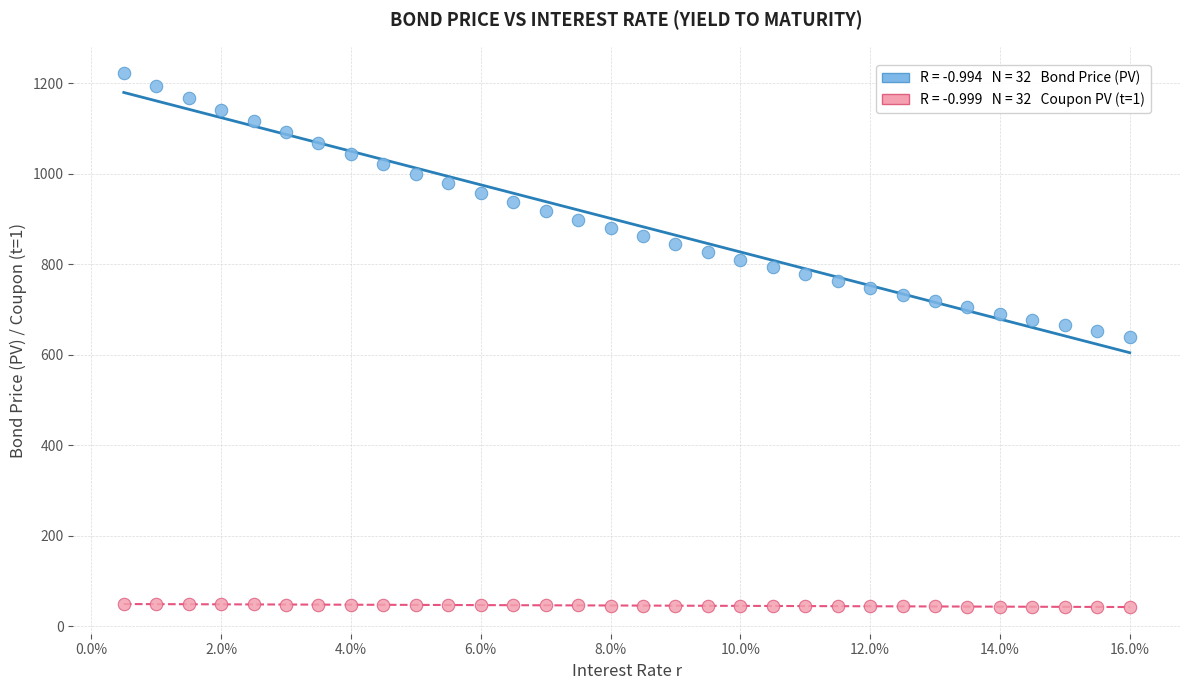

Across all data points, what is the range of Y values (max minus min)?

1178.6